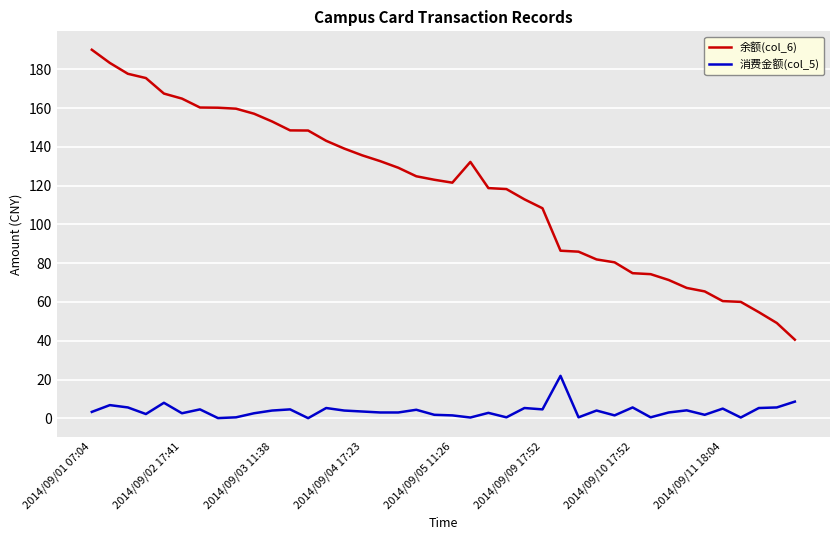

What is the maximum value shown in the chart?

190.1